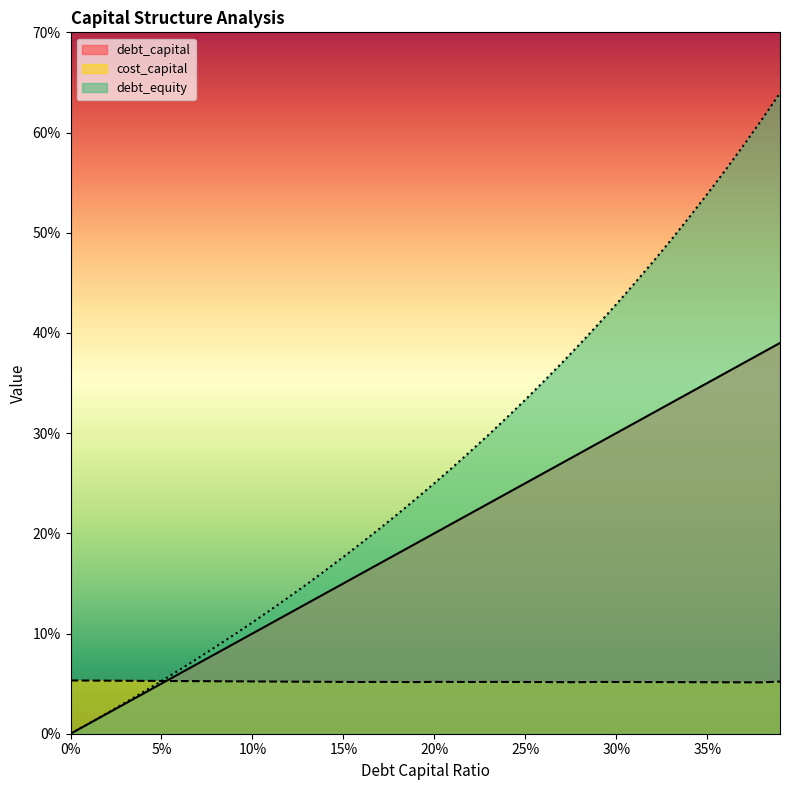

Reading left to right, extract all data points from this chart.

debt_capital: 0.0	0.0	0.0	0.0	0.0	0.1	0.1	0.1	0.1	0.1	0.1	0.1	0.1	0.1	0.1	0.1	0.2	0.2	0.2	0.2	0.2	0.2	0.2	0.2	0.2	0.2	0.3	0.3	0.3	0.3	0.3	0.3	0.3	0.3	0.3	0.3	0.4	0.4	0.4	0.4
cost_capital: 0.1	0.1	0.1	0.1	0.1	0.1	0.1	0.1	0.1	0.1	0.1	0.1	0.1	0.1	0.1	0.1	0.1	0.1	0.1	0.1	0.1	0.1	0.1	0.1	0.1	0.1	0.1	0.1	0.1	0.1	0.1	0.1	0.1	0.1	0.1	0.1	0.1	0.1	0.1	0.1
debt_equity: 0.0	0.0	0.0	0.0	0.0	0.1	0.1	0.1	0.1	0.1	0.1	0.1	0.1	0.1	0.2	0.2	0.2	0.2	0.2	0.2	0.2	0.3	0.3	0.3	0.3	0.3	0.4	0.4	0.4	0.4	0.4	0.4	0.5	0.5	0.5	0.5	0.6	0.6	0.6	0.6